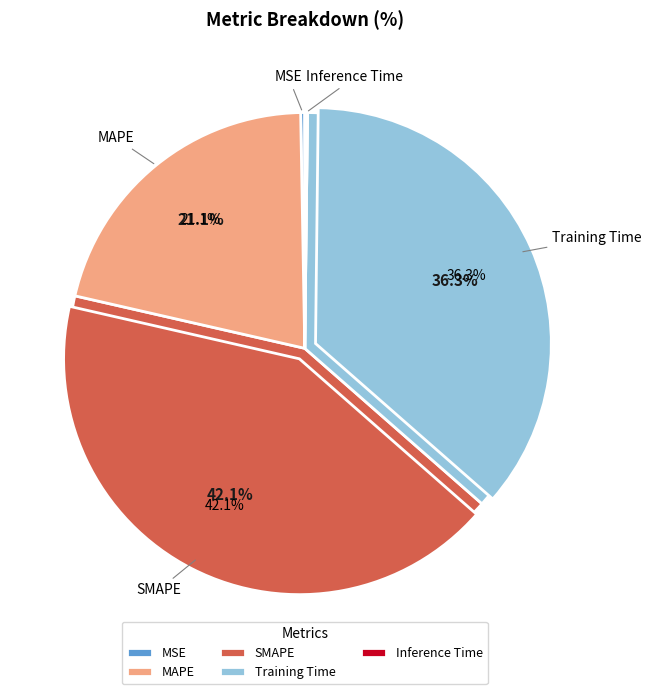

To the nearest percent, what is the average slice percentage?

20%